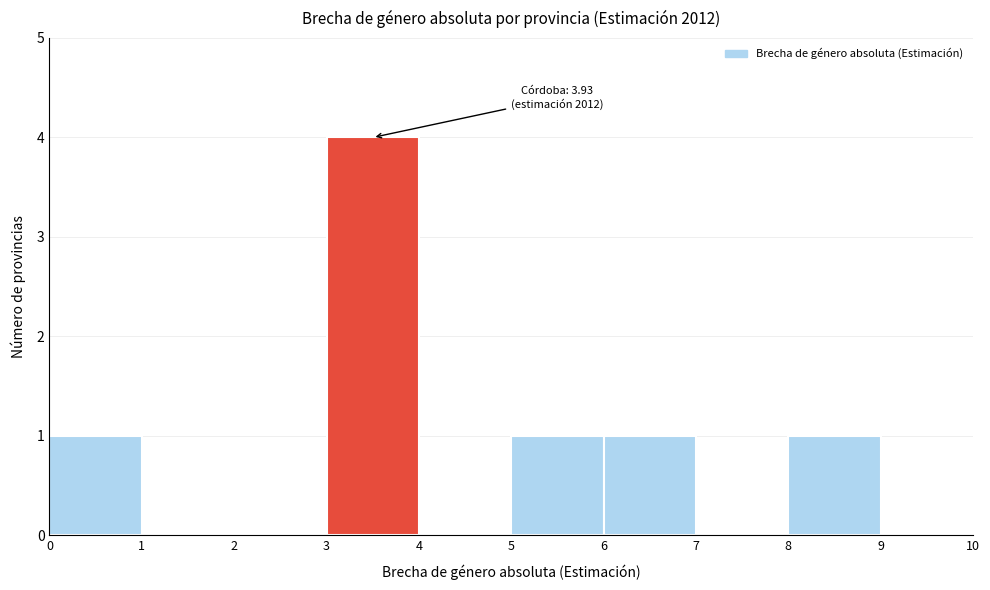

Which range on the x-axis has the tallest bar?

3 to 4